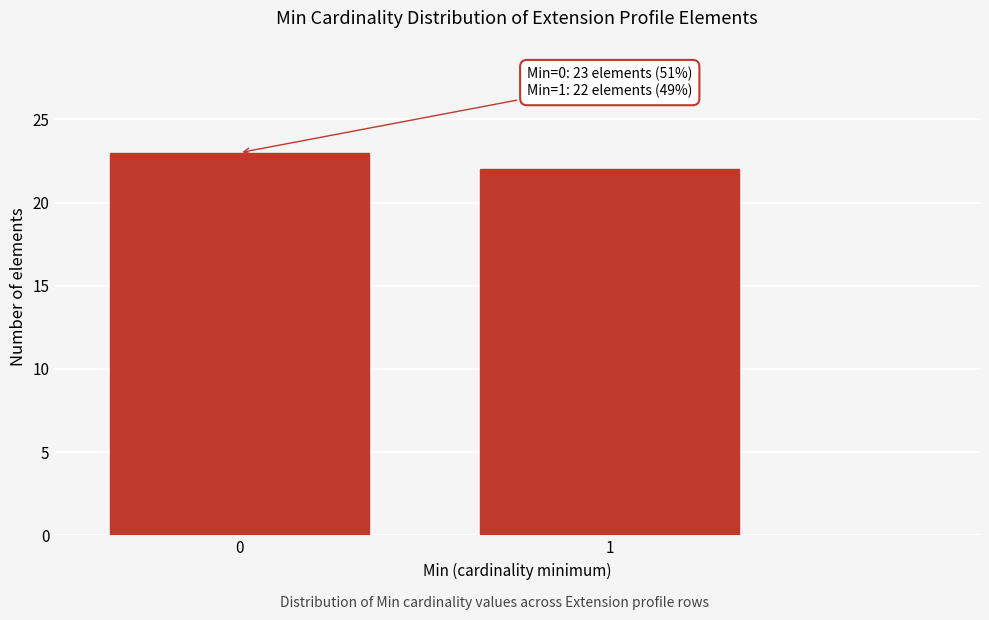

Reading right to left, what are all the values shown in this chart?

22	23